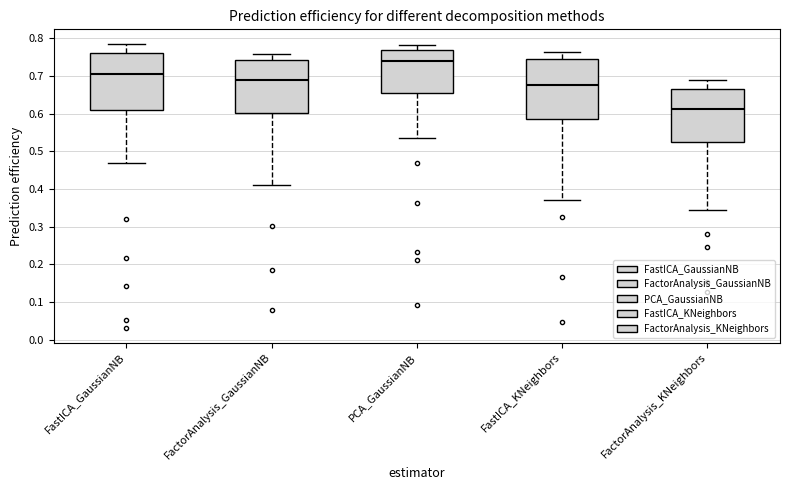

Reading left to right, transcribe this box plot: for each box, give where its median line is, the range the box spans, and where its two whiskers end, as read against the y-axis. The values are not printed on the chart, so give them approximately, as read against the axis.

FastICA_GaussianNB: median 0.70, box 0.61 to 0.76, whiskers 0.47 to 0.79
FactorAnalysis_GaussianNB: median 0.69, box 0.60 to 0.74, whiskers 0.41 to 0.76
PCA_GaussianNB: median 0.74, box 0.65 to 0.77, whiskers 0.53 to 0.78
FastICA_KNeighbors: median 0.68, box 0.58 to 0.74, whiskers 0.37 to 0.76
FactorAnalysis_KNeighbors: median 0.61, box 0.52 to 0.67, whiskers 0.34 to 0.69